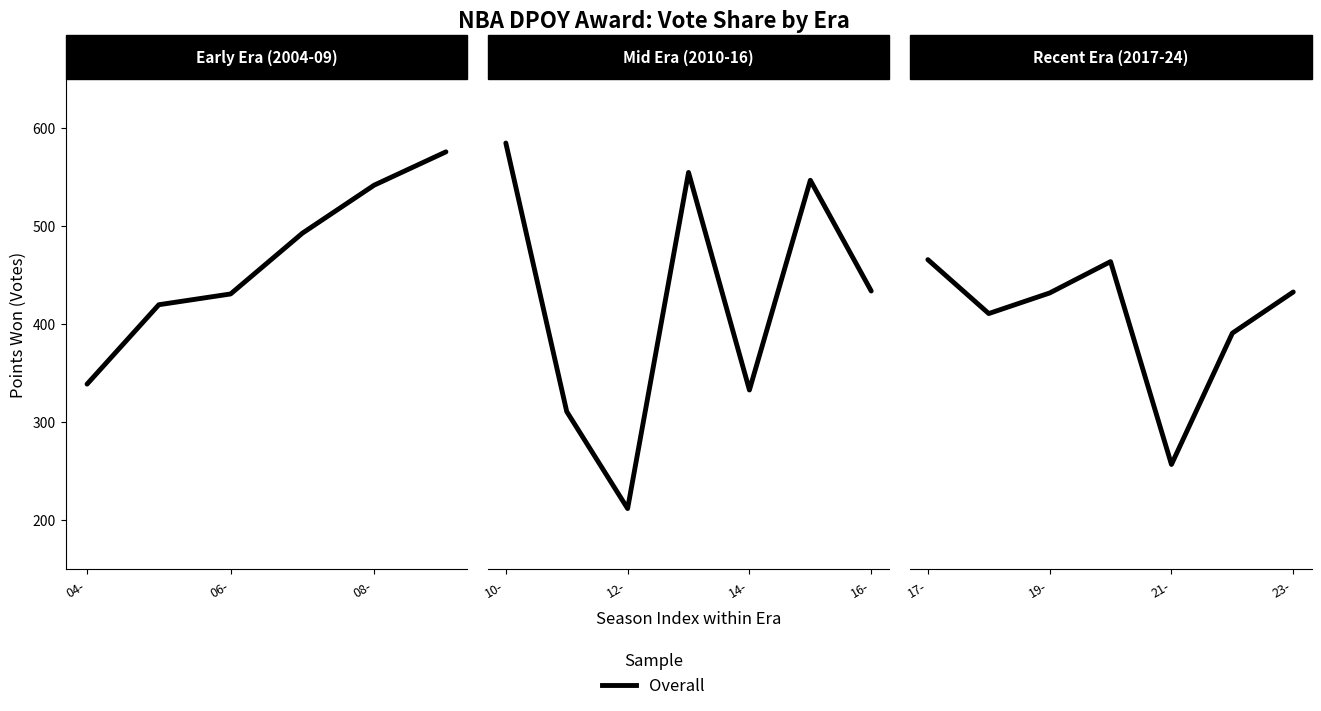

Does the chart have visible grid lines?

No